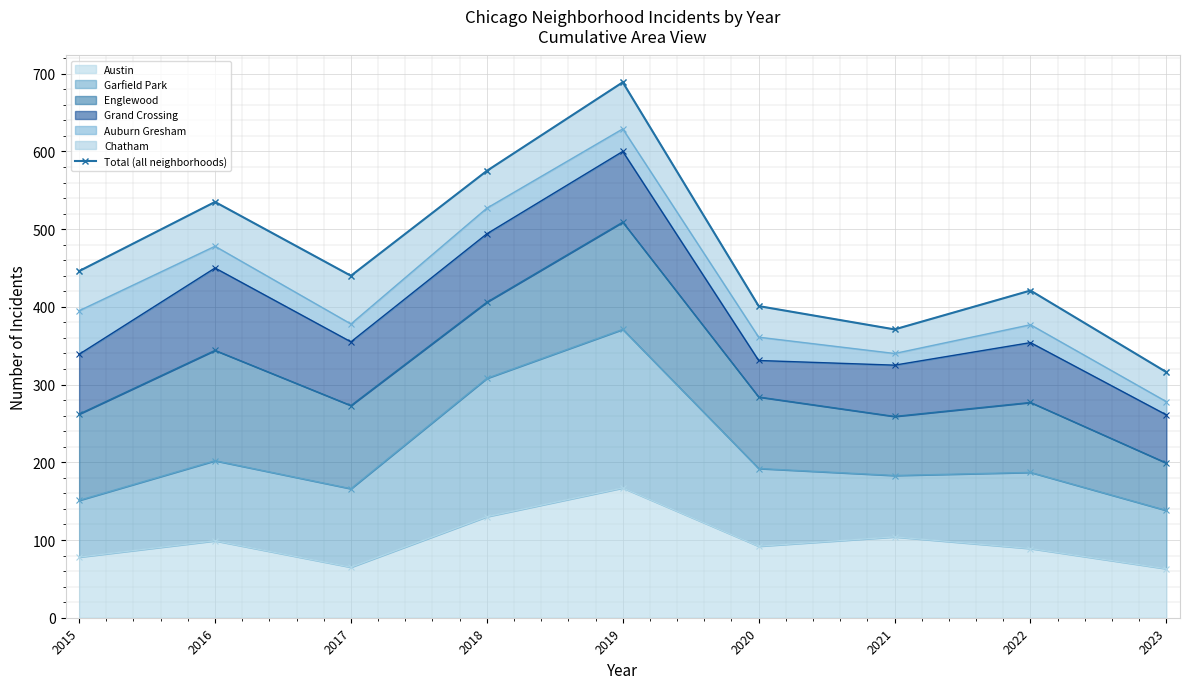

Which has a higher value, 2023 or 2015?

2015